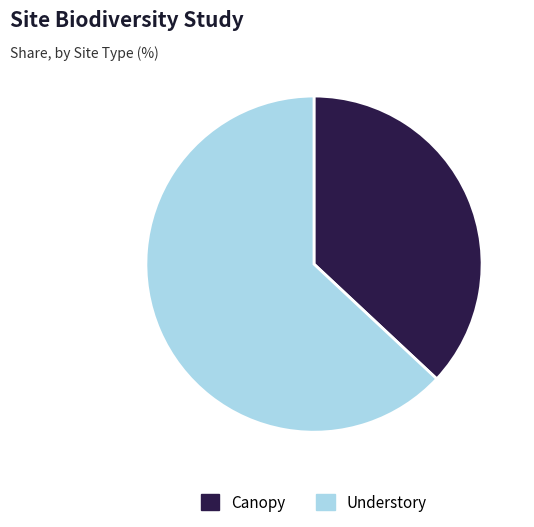

Between Canopy and Understory, which is larger?

Understory